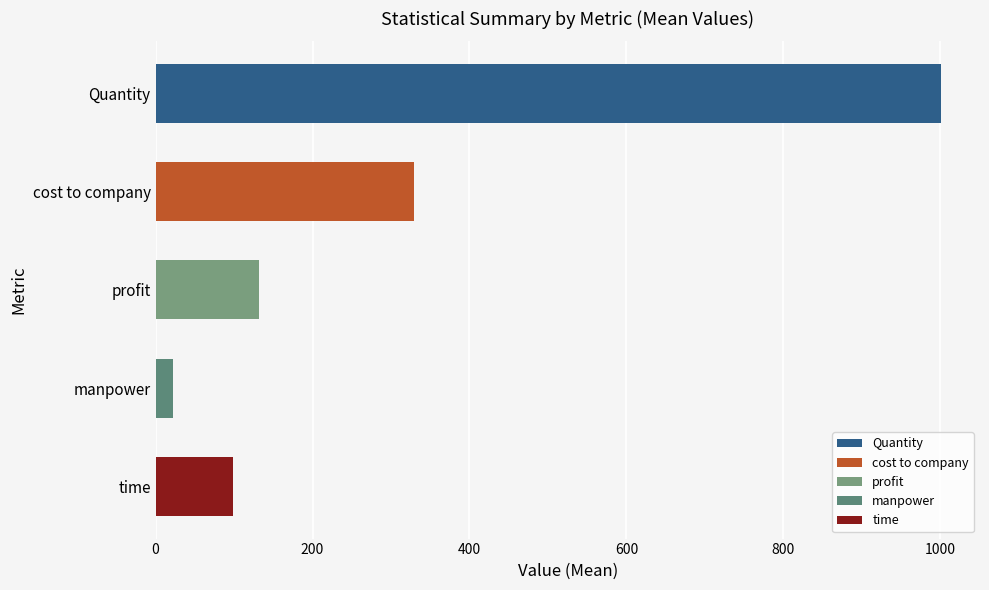

How many categories are shown in the chart?

5